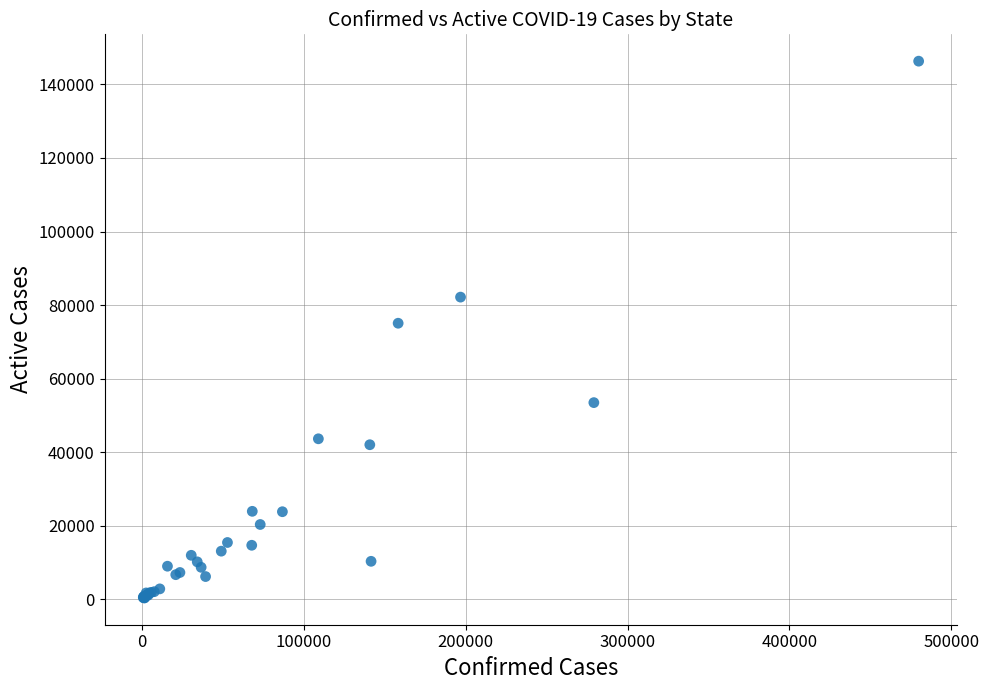

What Y value in the scatter plot is closest to 73355?

75067